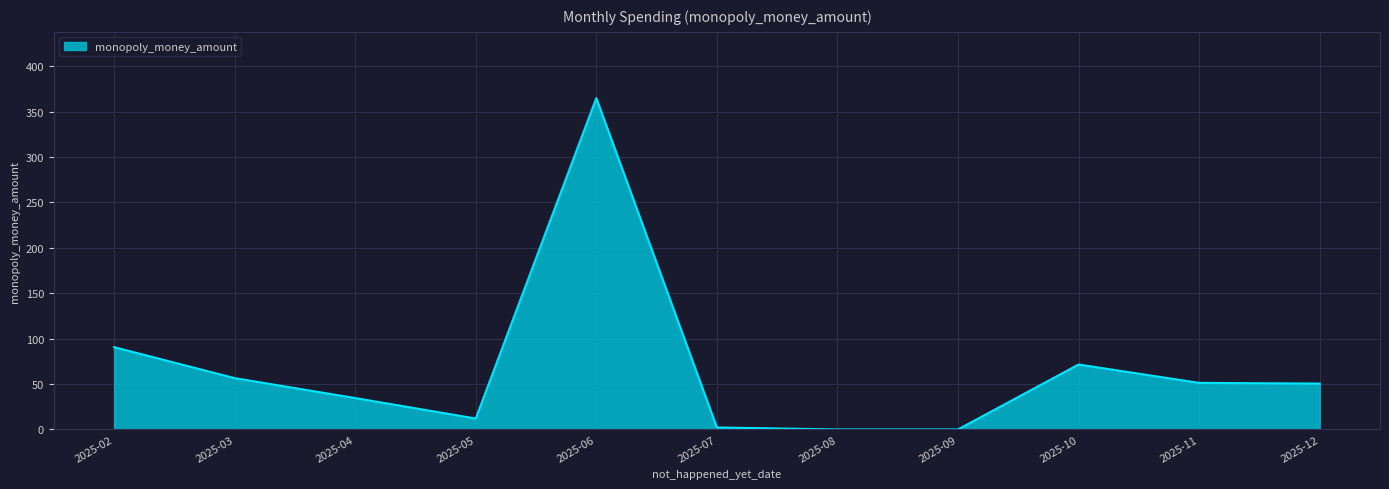

Is it true that the value at 2025-04 is 61.6?

False